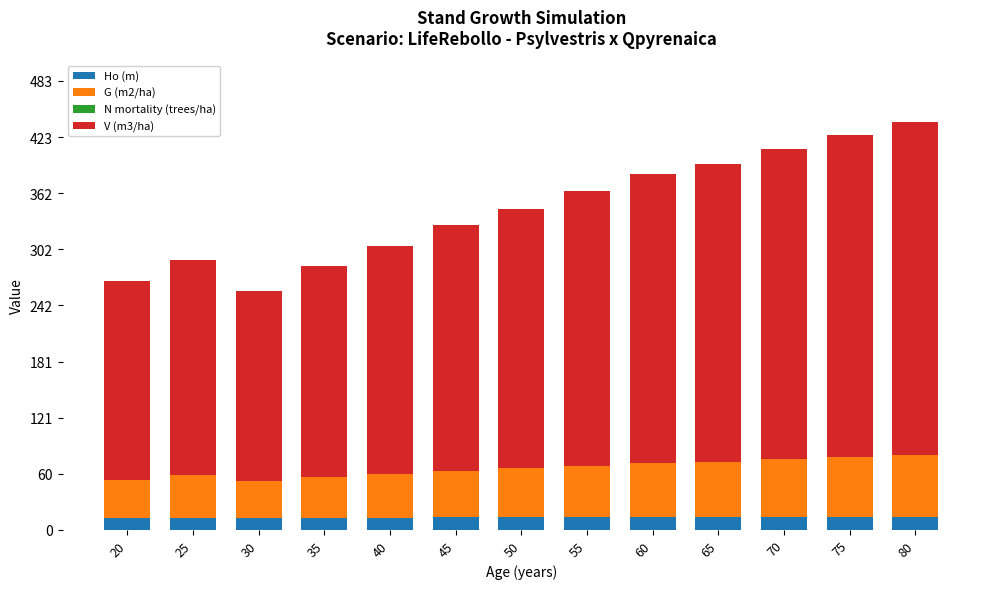

What is the total value across all series at 30?

256.7